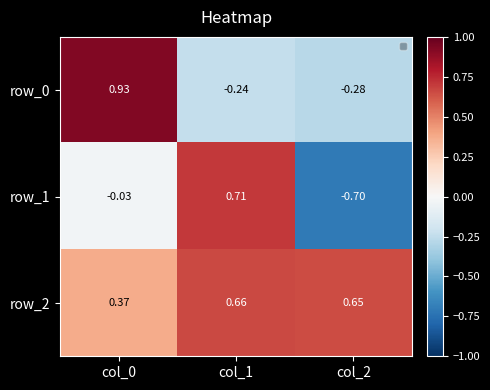

Reading left to right, what are all the values shown in this chart?

row_0: 0.9	-0.2	-0.3
row_1: -0.0	0.7	-0.7
row_2: 0.4	0.7	0.7